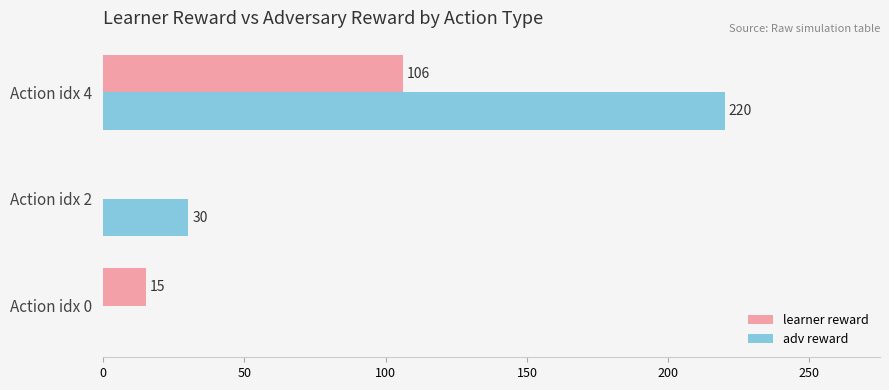

The learner reward series shows 64 at Action idx 2. True or false?

False